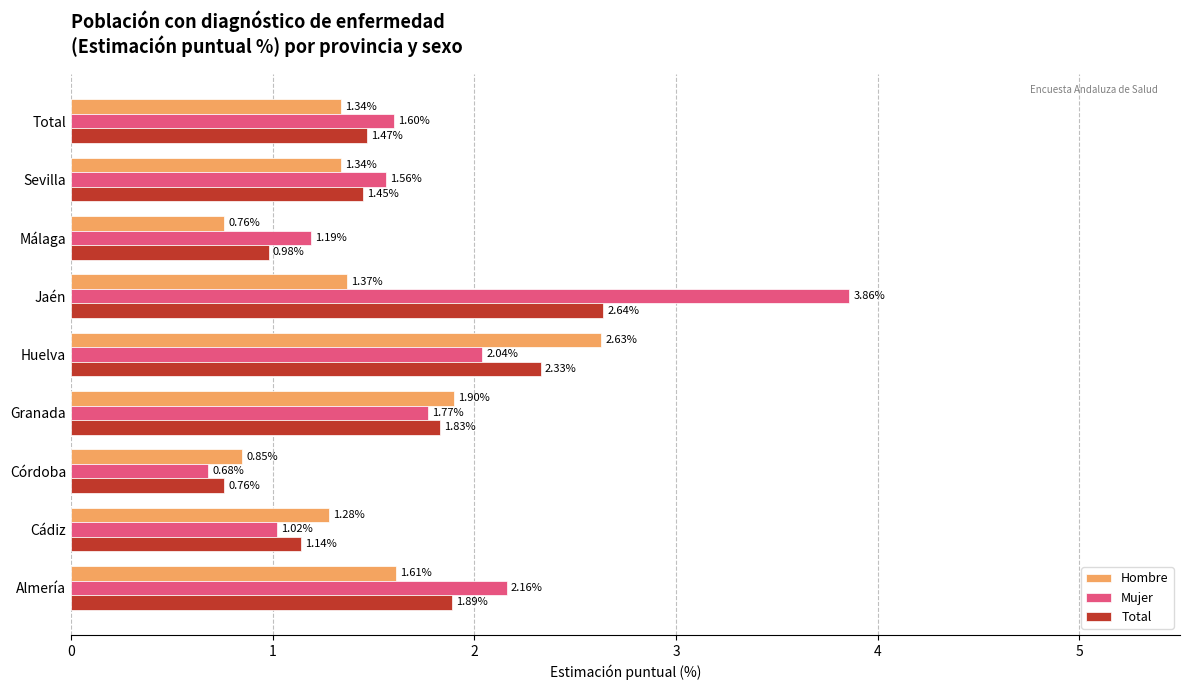

Which series has the widest spread of values?

Mujer